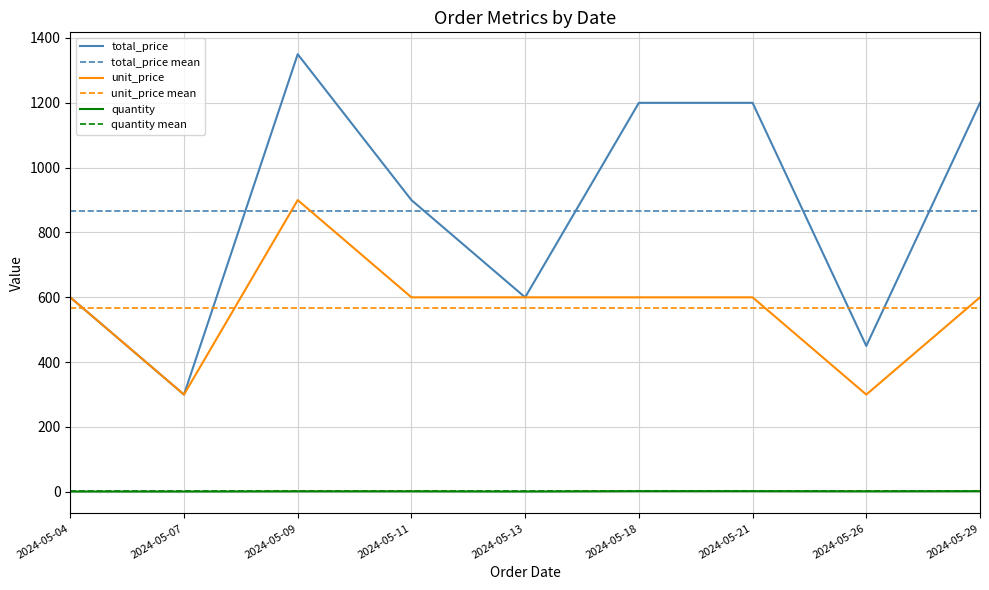

Is the value of quantity at 2024-05-04 greater than the value of unit_price at 2024-05-29?

No